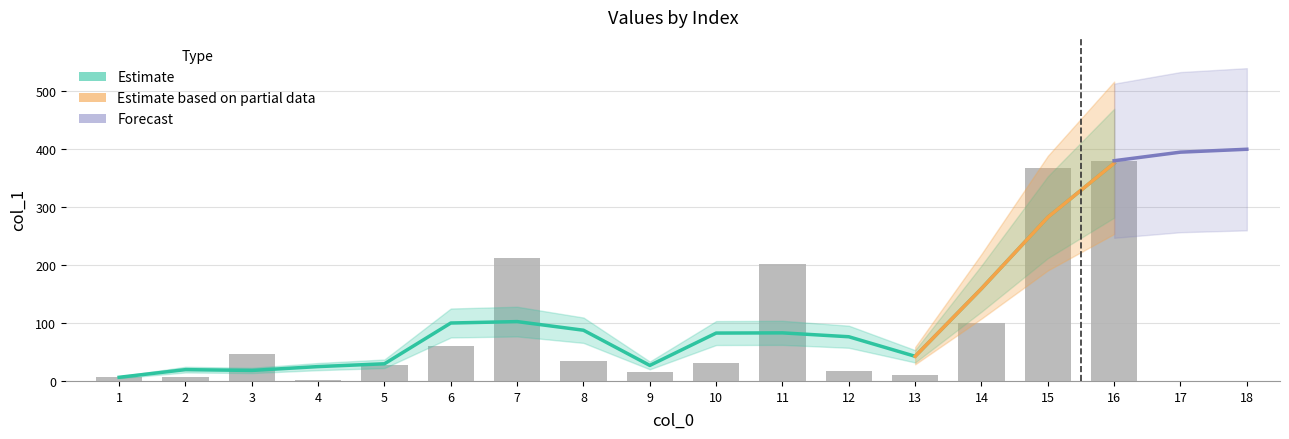

What is the sum of the values at 4 and 2?

8.7